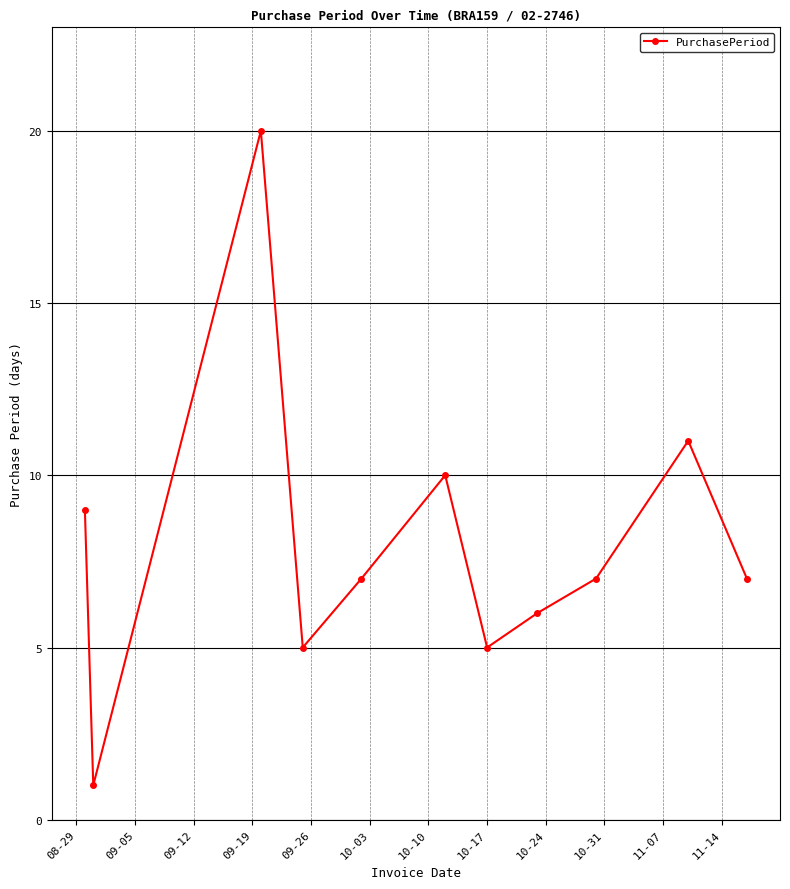

What is the value of the 2nd point from the left?

1